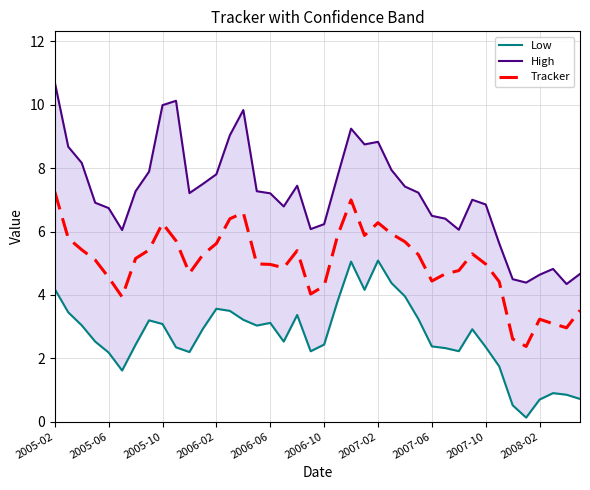

What is the minimum value shown in the chart?

0.1